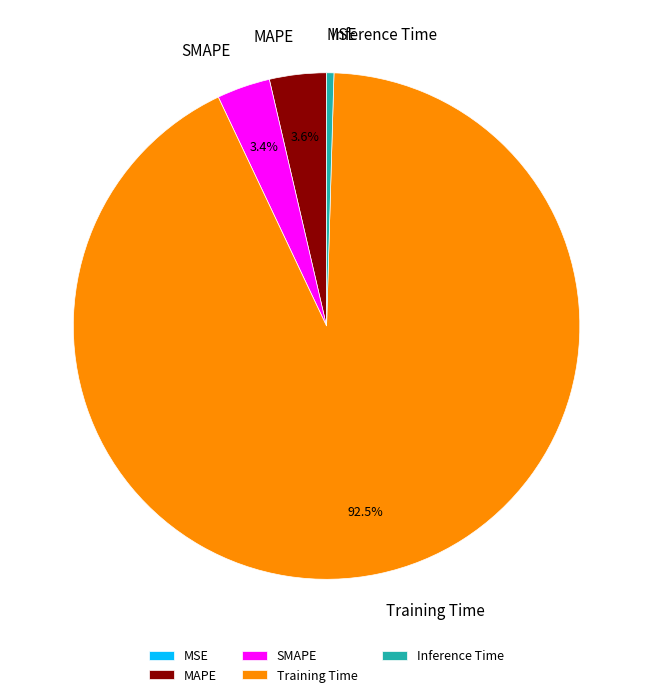

Which category accounts for the majority?

Training Time